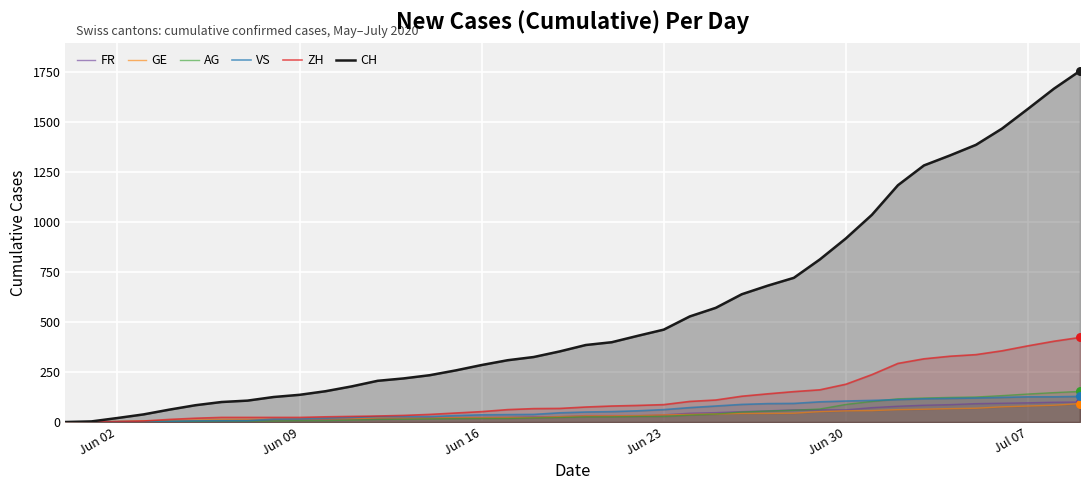

Which series contains the highest Y value?

CH